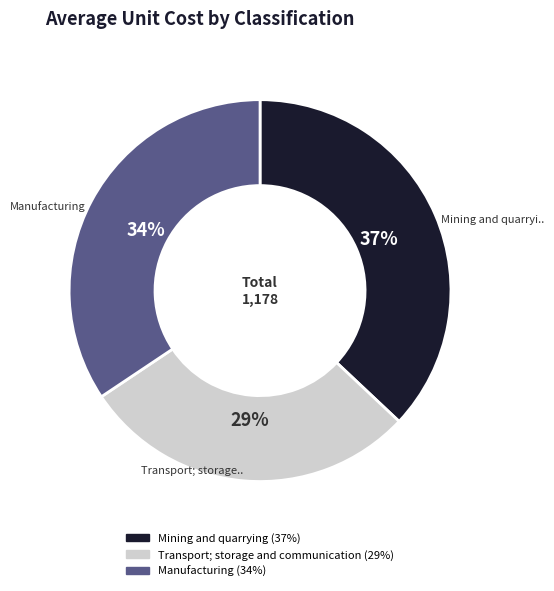

Is there any slice that represents more than half of the pie?

No